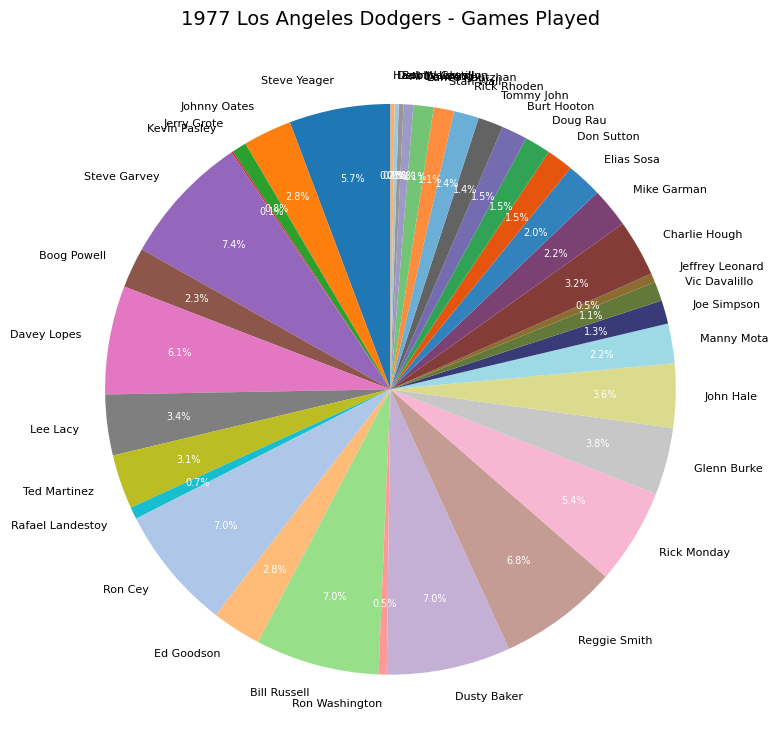

Is there a majority slice in this chart?

No